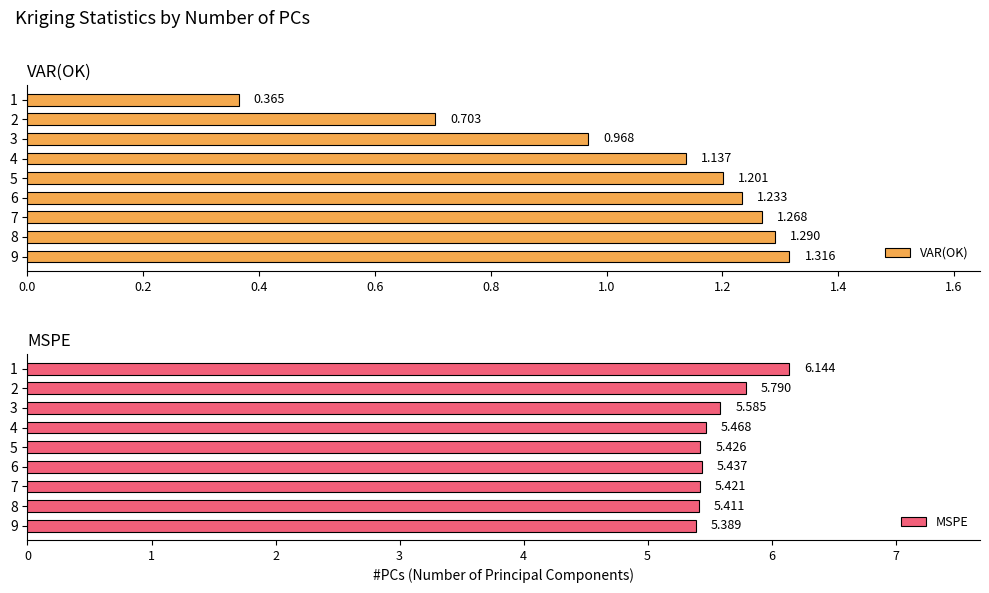

How many data points in VAR(OK) are less than 1?

3